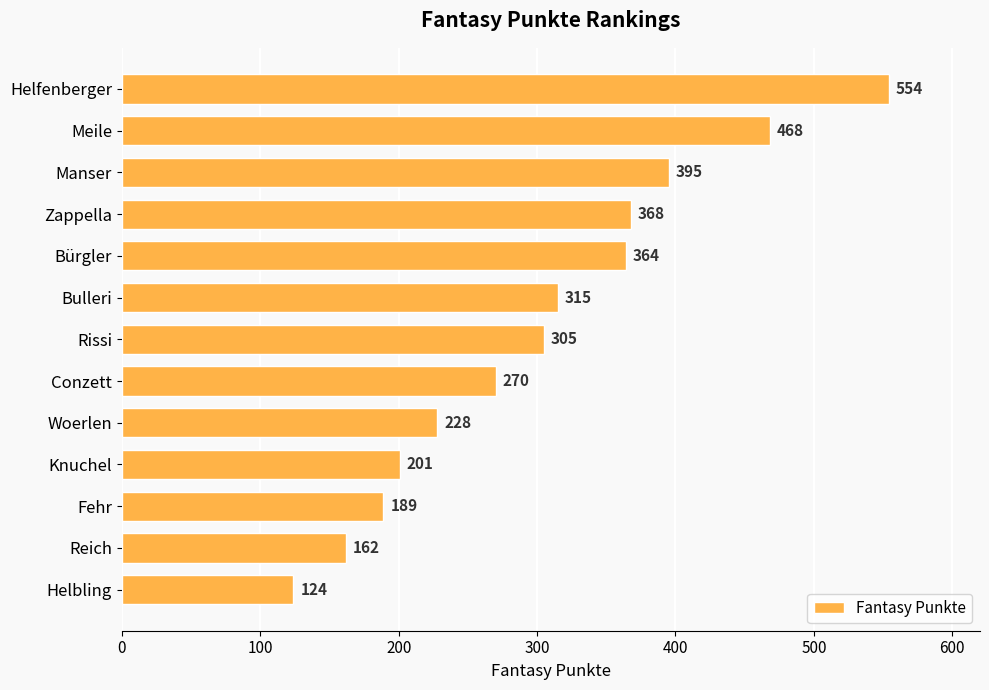

The chart shows a value of 111 at Knuchel. True or false?

False